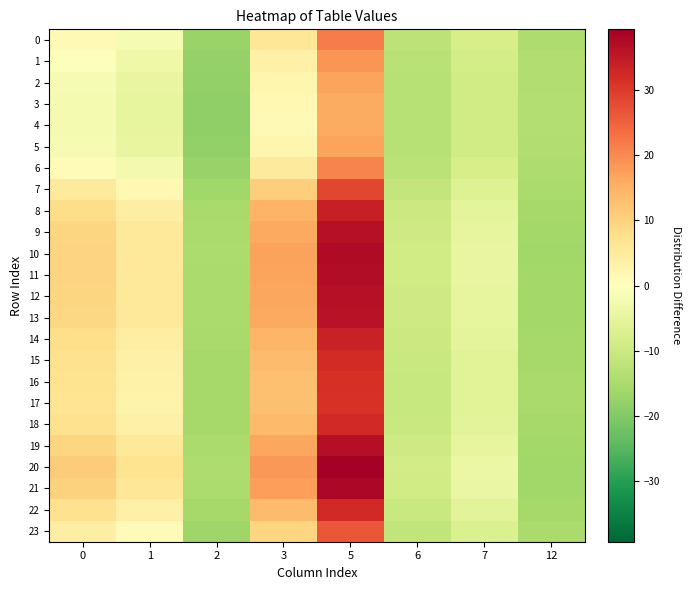

What is the total value across all series at 6?

-258.1